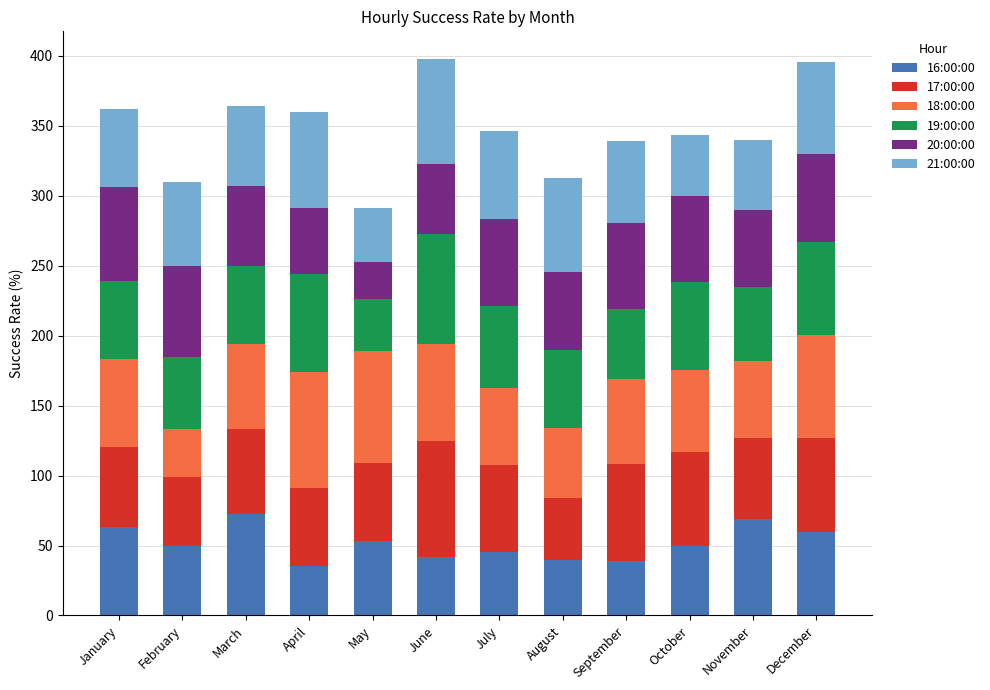

How many bars are there in total?

12